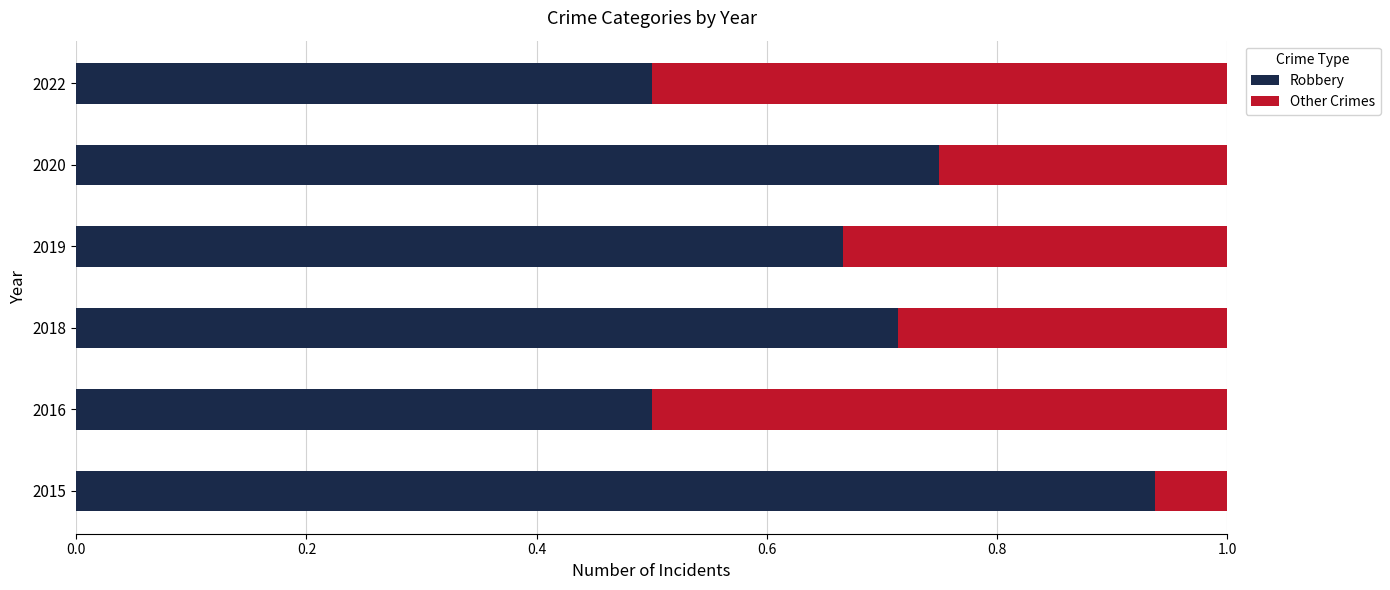

Count the Robbery values in the range 0 to 1.

6